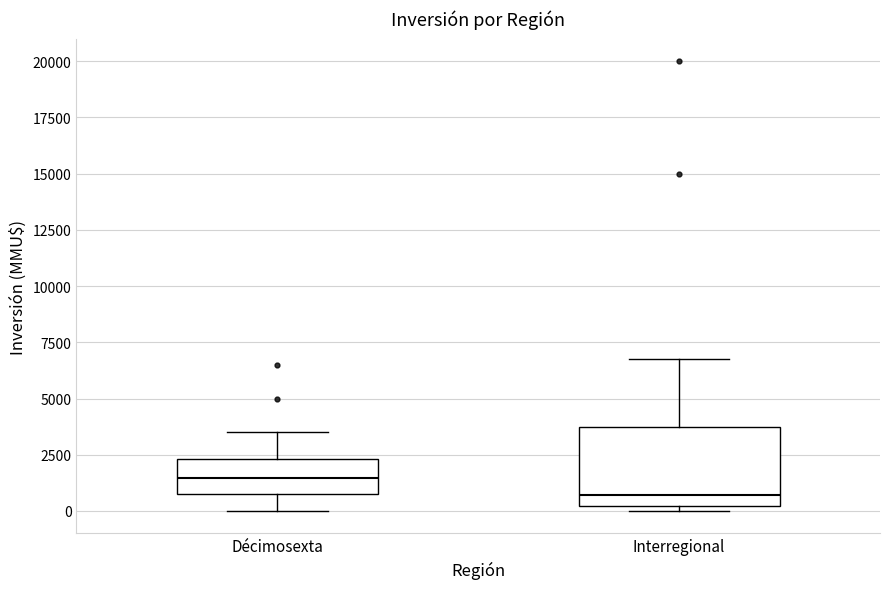

Which box is the tallest, from its lower edge to its upper edge?

Interregional